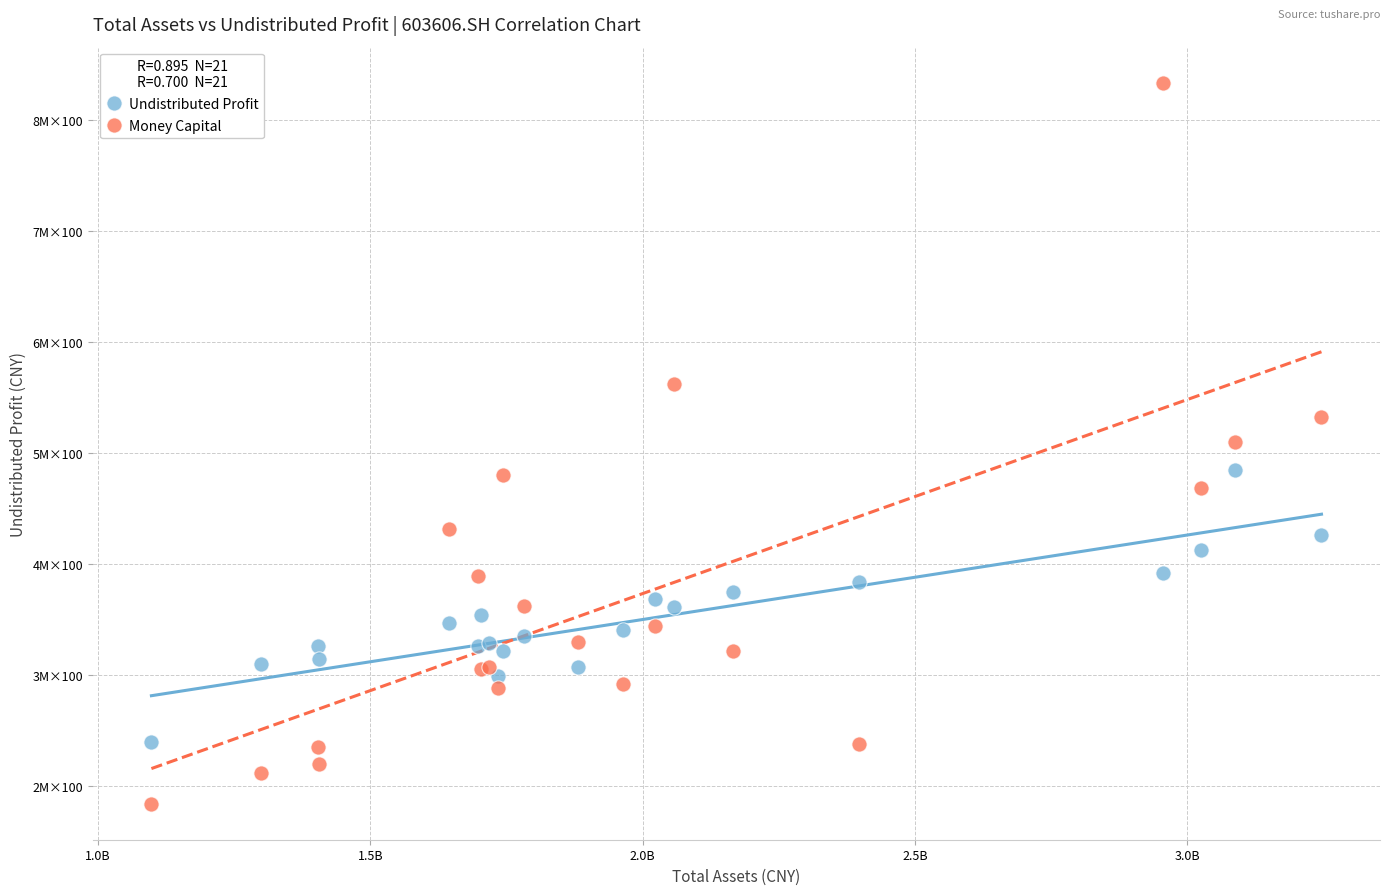

What are all the series names shown in the legend?

Undistributed Profit, Money Capital